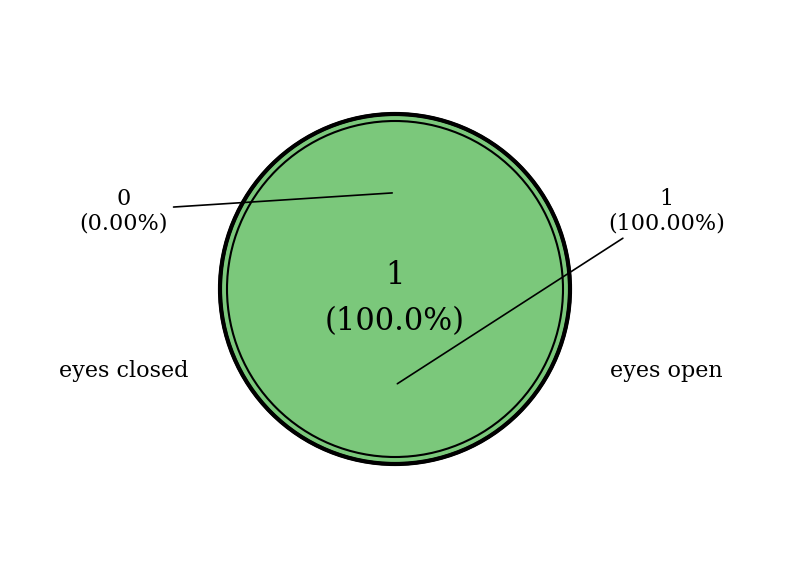

True or false: eyes closed accounts for 0% of the total.

True